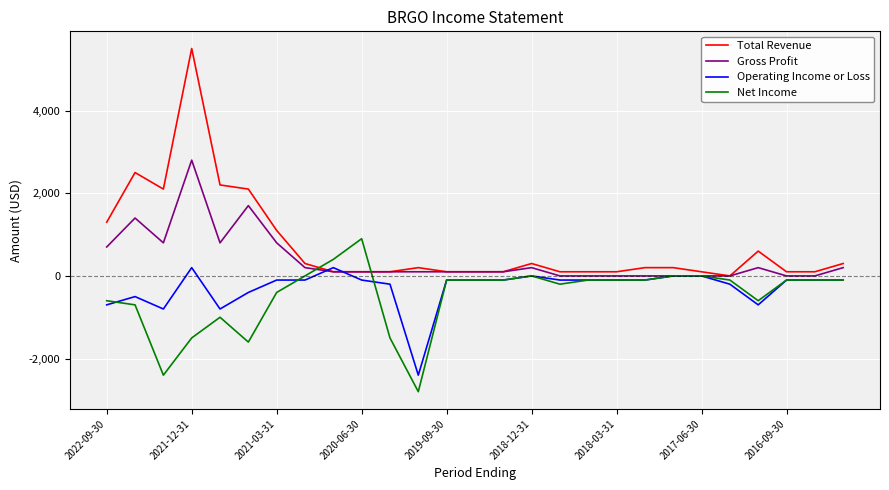

After their last crossing, which series has the higher values: Total Revenue or Net Income?

Total Revenue